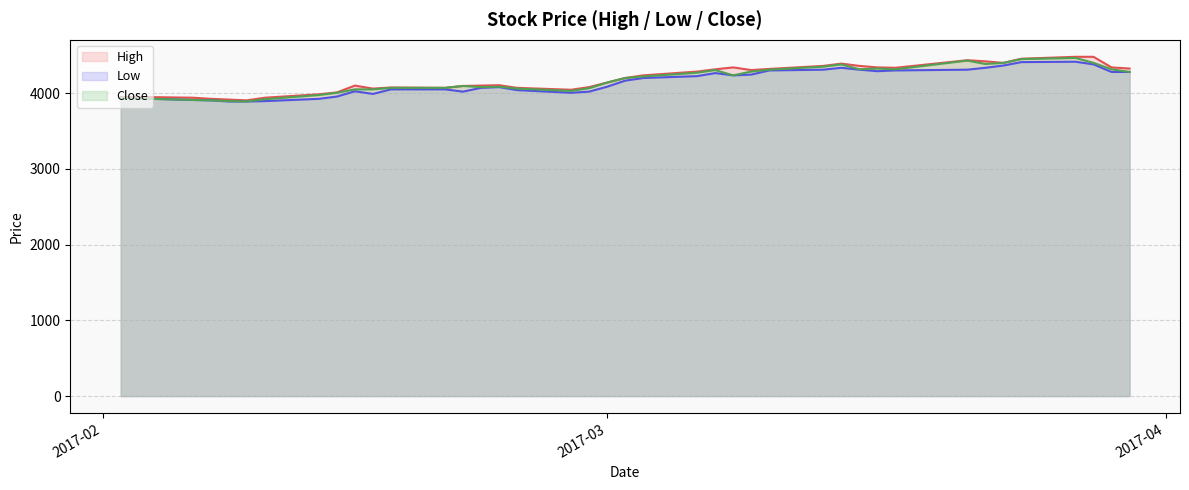

True or false: Low has a value of 7619 at 2017-03-29.

False